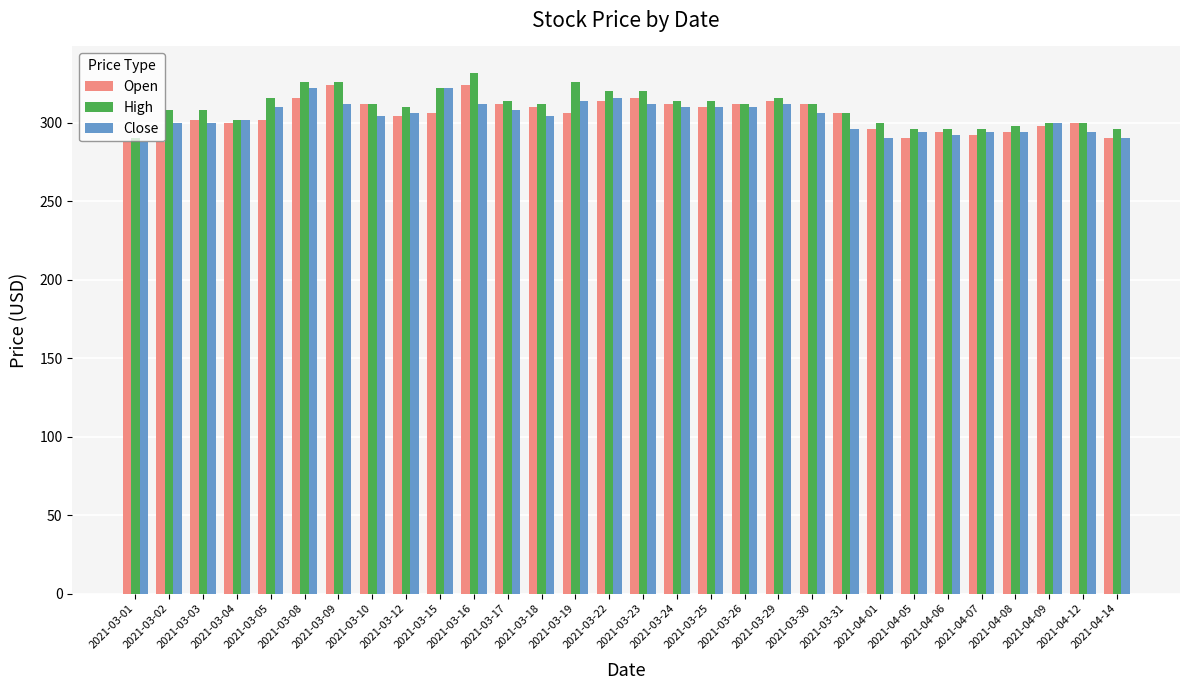

Reading left to right, extract all data points from this chart.

Open: 288	288	302	300	302	316	324	312	304	306	324	312	310	306	314	316	312	310	312	314	312	306	296	290	294	292	294	298	300	290
High: 290	308	308	302	316	326	326	312	310	322	332	314	312	326	320	320	314	314	312	316	312	306	300	296	296	296	298	300	300	296
Close: 288	300	300	302	310	322	312	304	306	322	312	308	304	314	316	312	310	310	310	312	306	296	290	294	292	294	294	300	294	290